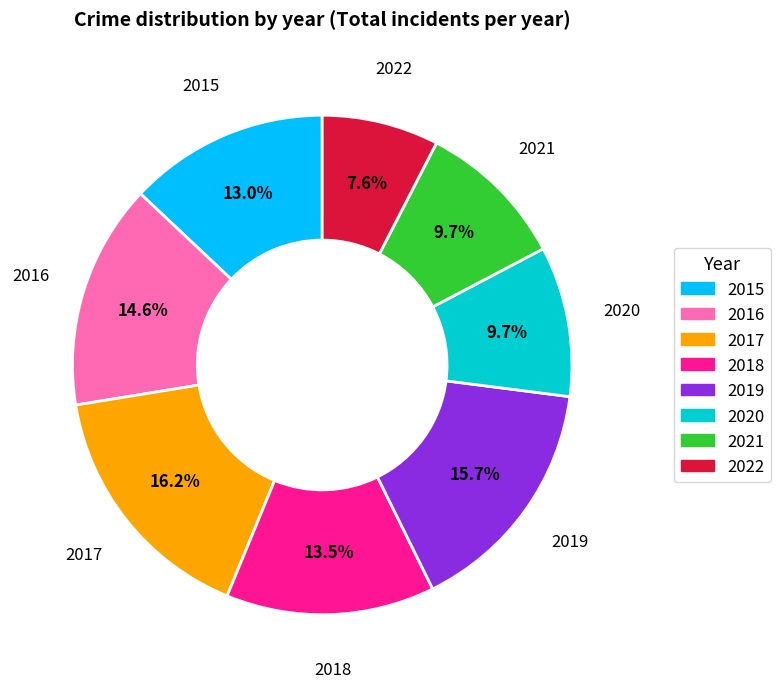

How many segments does this pie chart have?

8